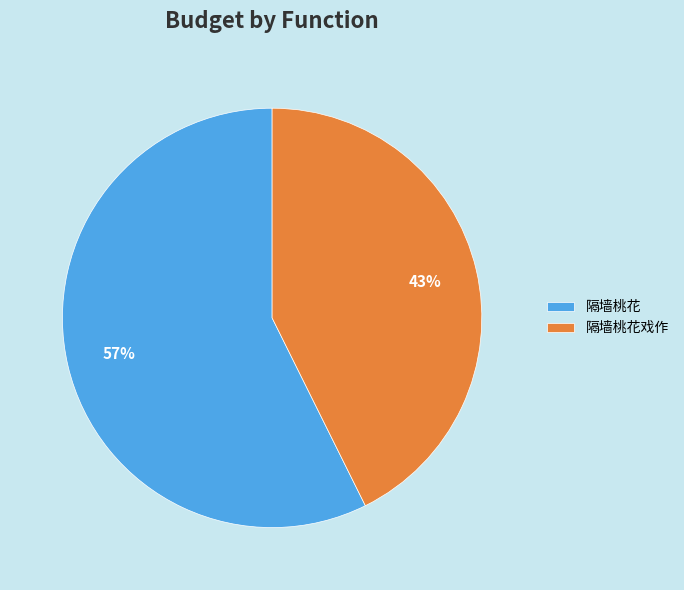

To the nearest percent, what percentage of the pie is 隔墙桃花?

57%